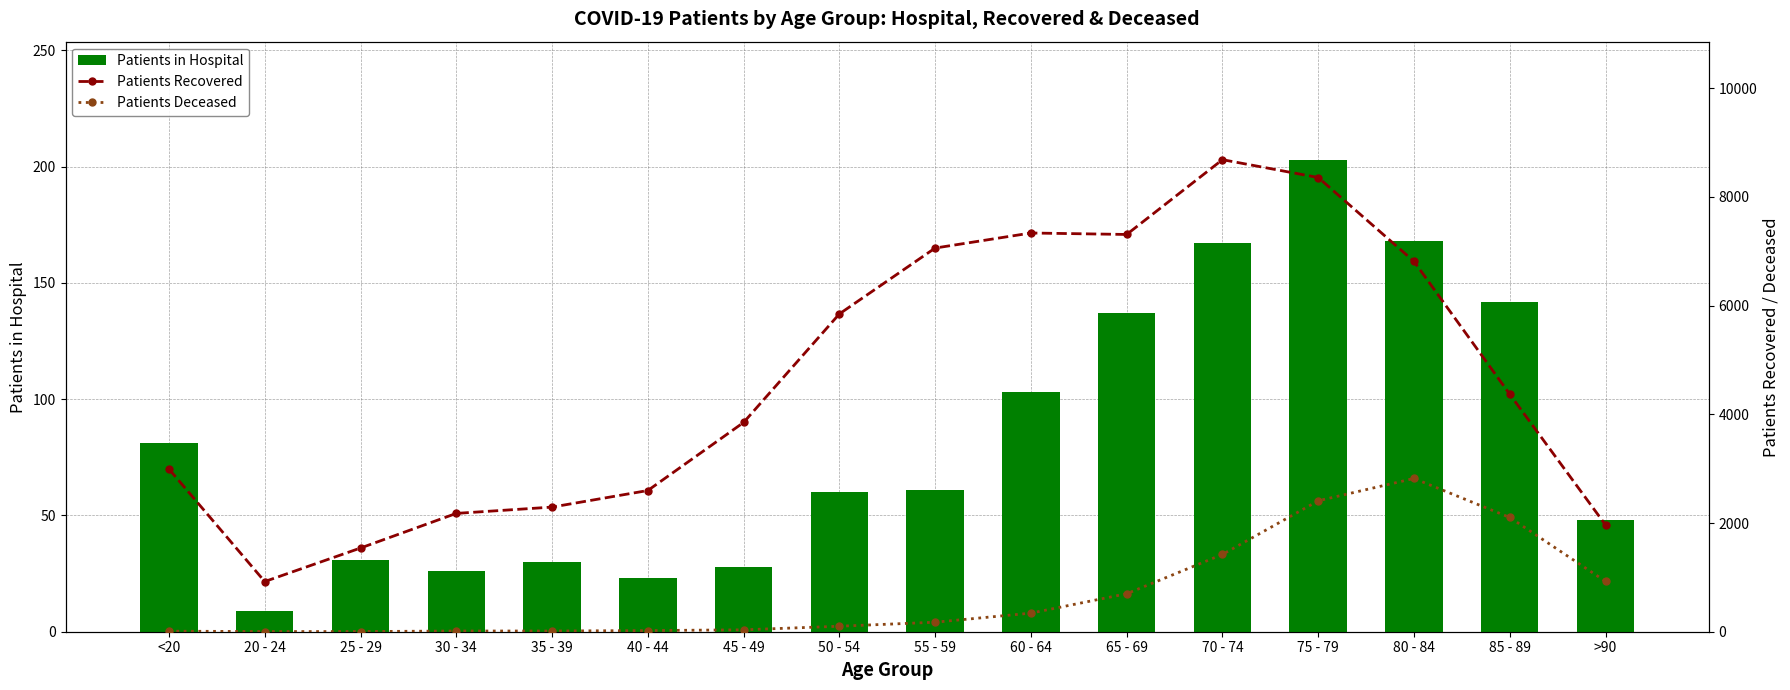

What is the maximum value shown in the chart?

8685